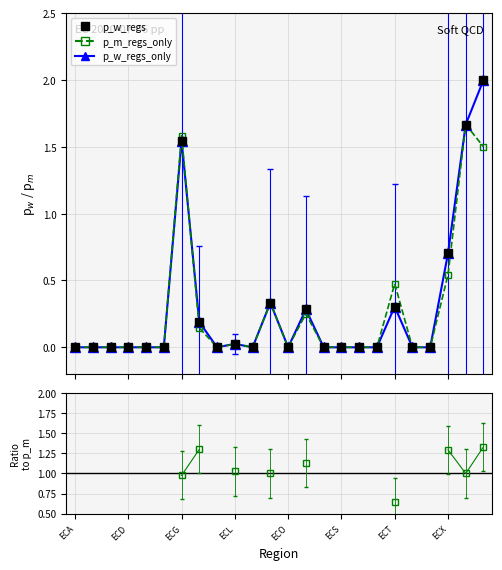

What position from the left is 10?

11